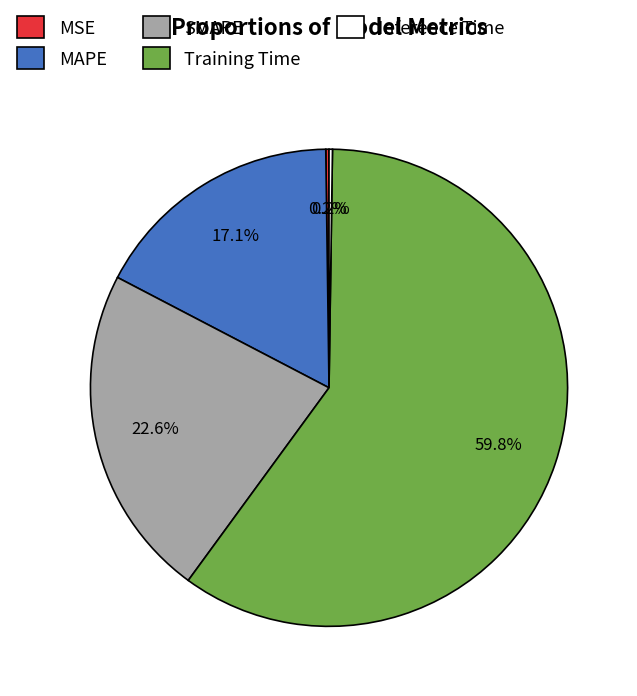

Is it true that MAPE is 17% of the pie?

True